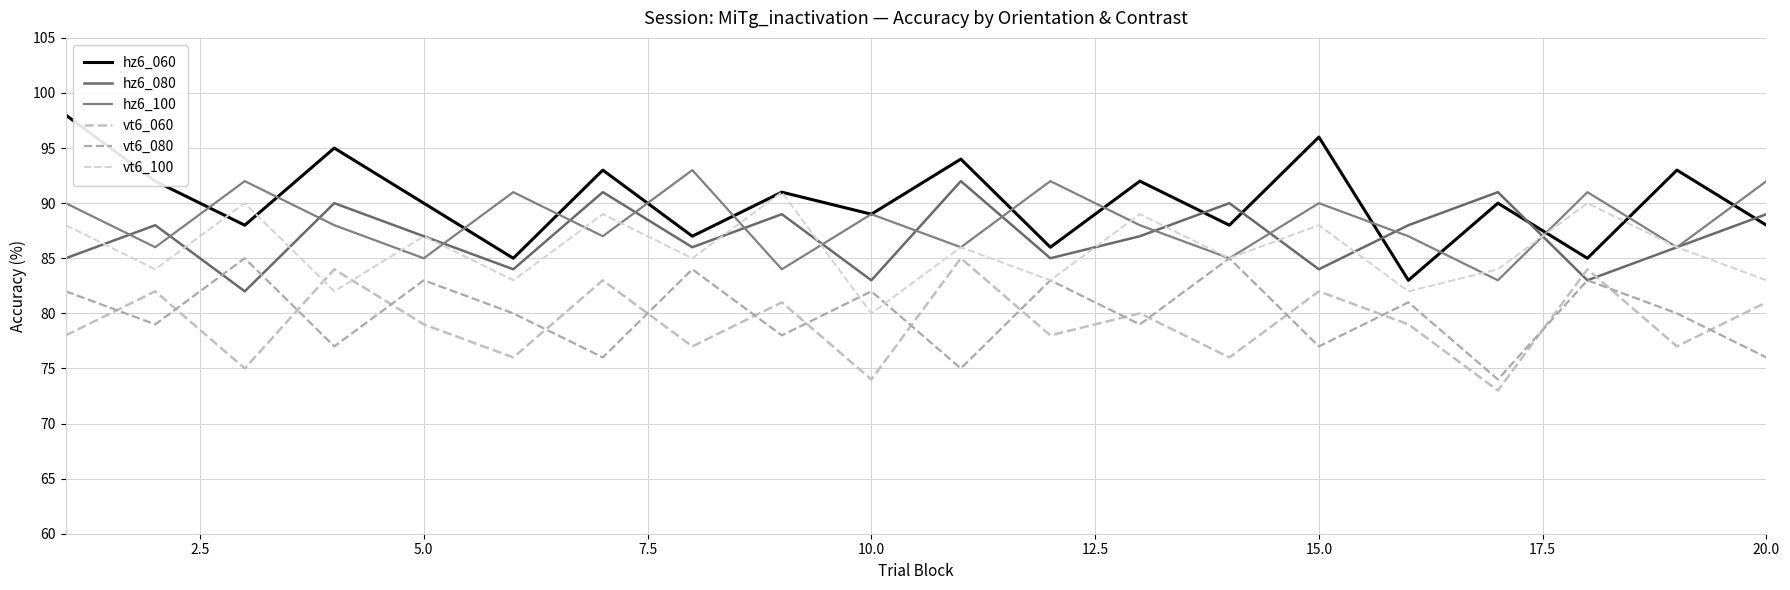

Which series has the largest total across all categories?

hz6_060